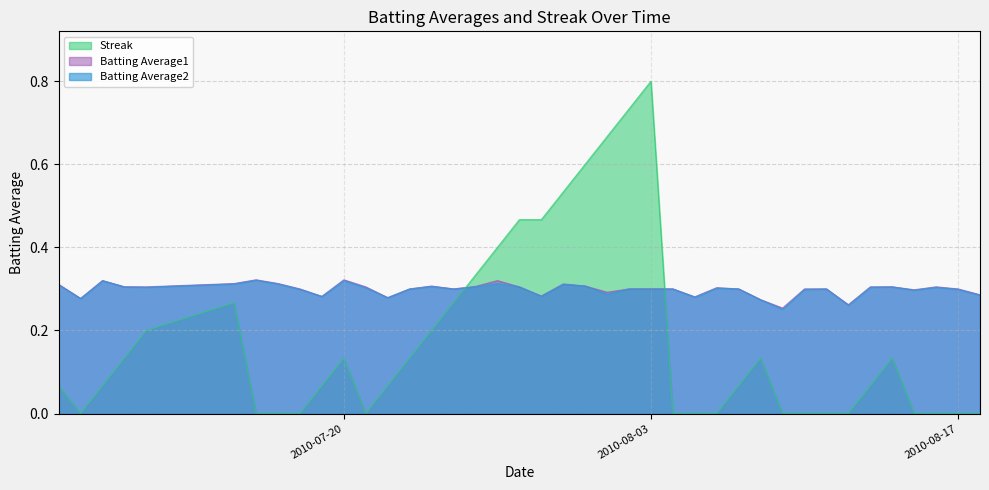

At which category does Batting Average2 reach its first local peak?

2010-07-09